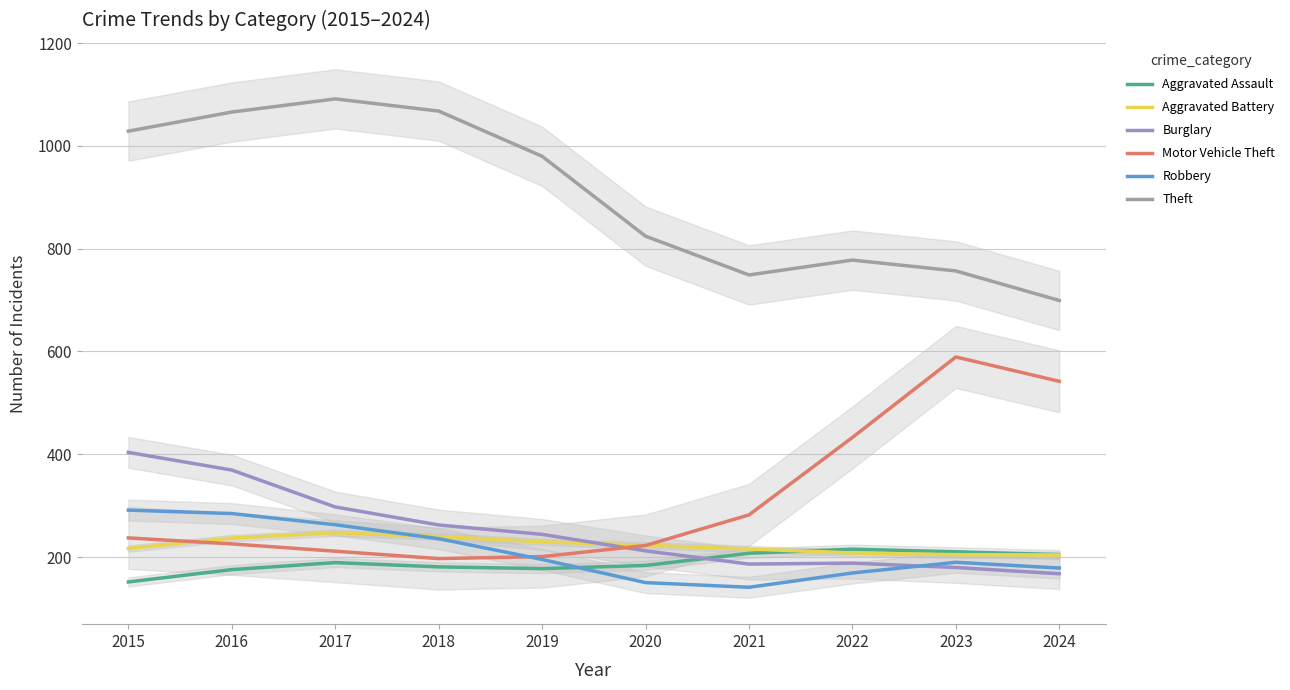

In Robbery, how many points are lower than both neighbors (excluding endpoints)?

1